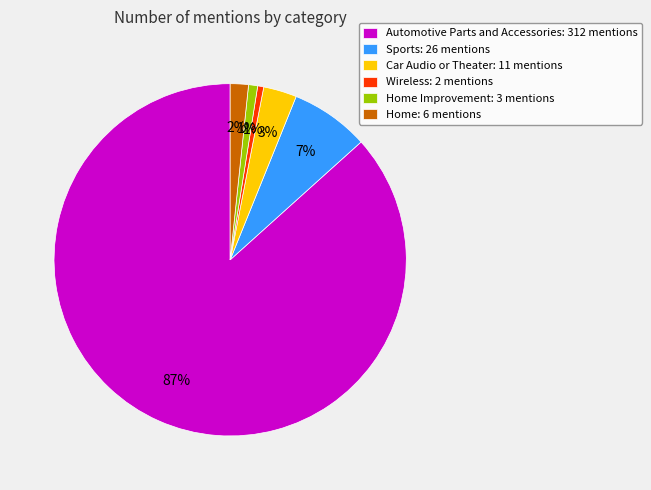

Which slice is the largest?

Automotive Parts and Accessories: 312 mentions